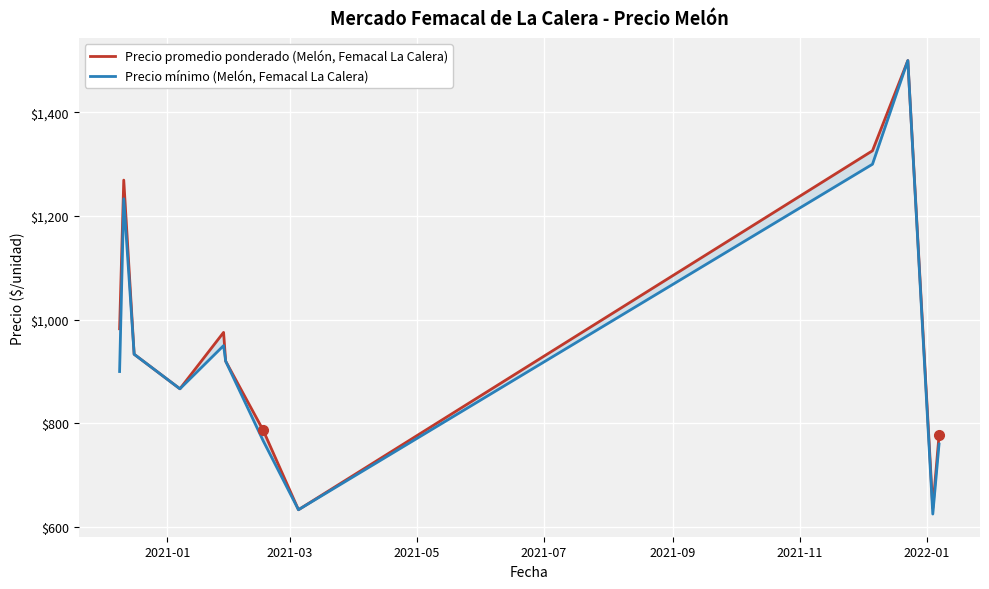

True or false: Precio mínimo (Melón, Femacal La Calera) and Precio promedio ponderado (Melón, Femacal La Calera) intersect in this chart.

False